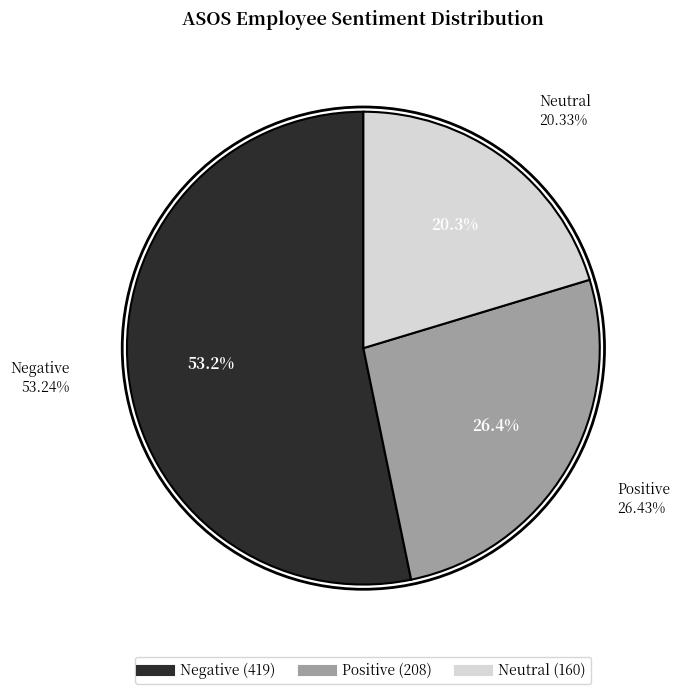

Count the number of slices in the pie.

3